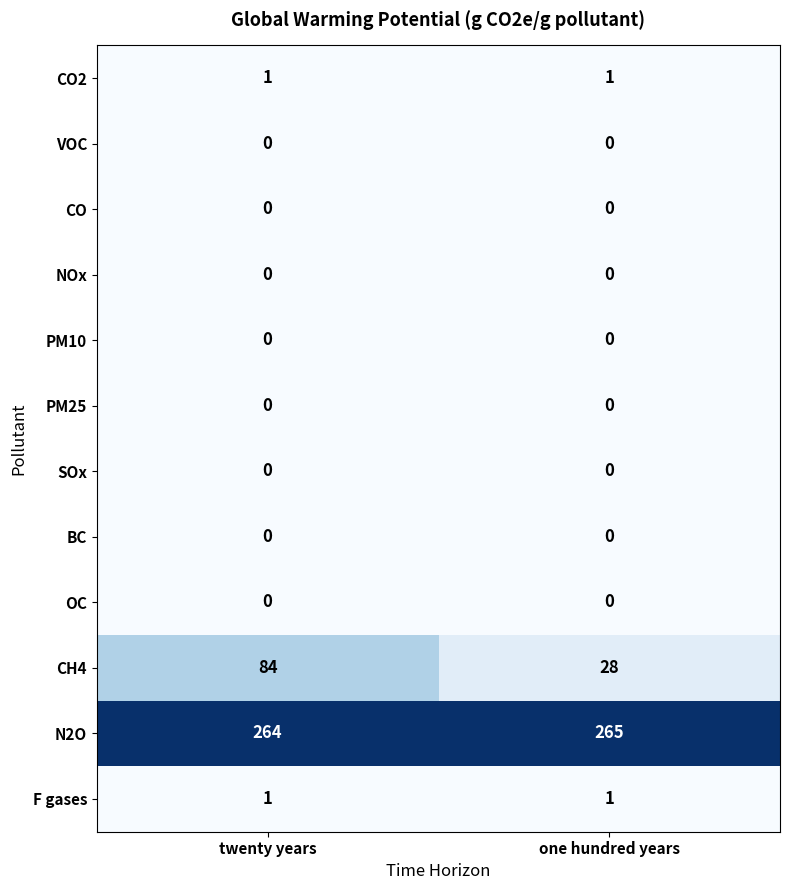

How many distinct data groups are displayed?

12